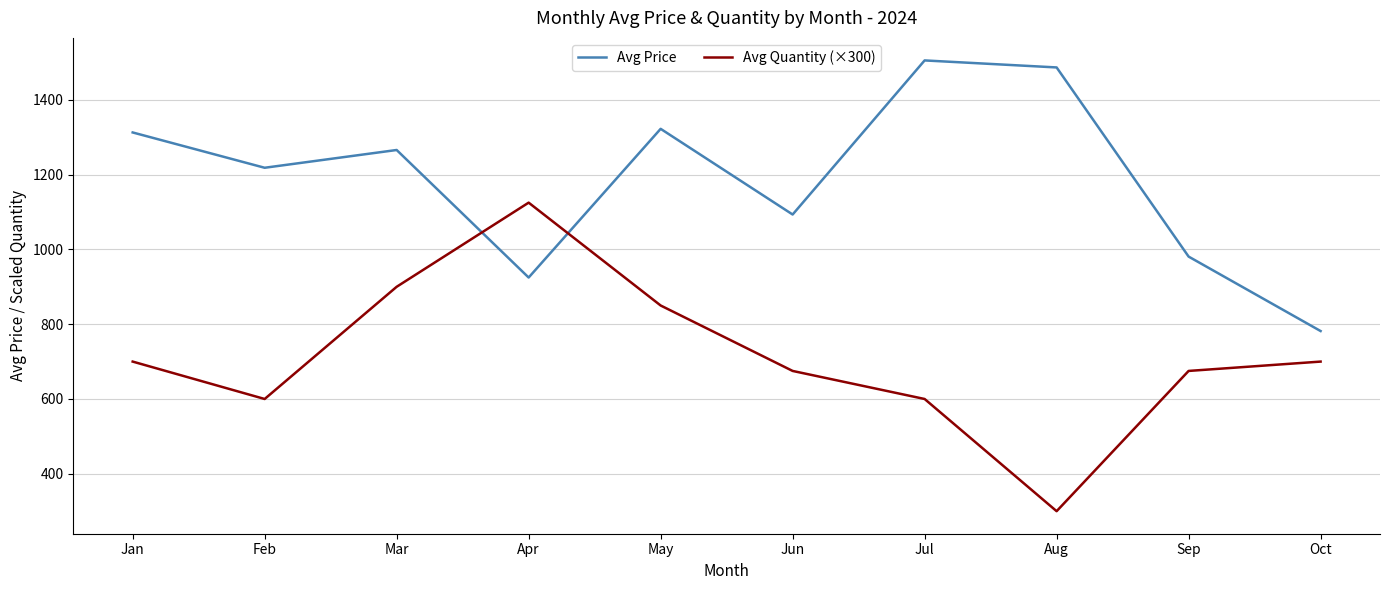

Between Jan and May, which series saw the biggest shift?

Avg Quantity (×300)